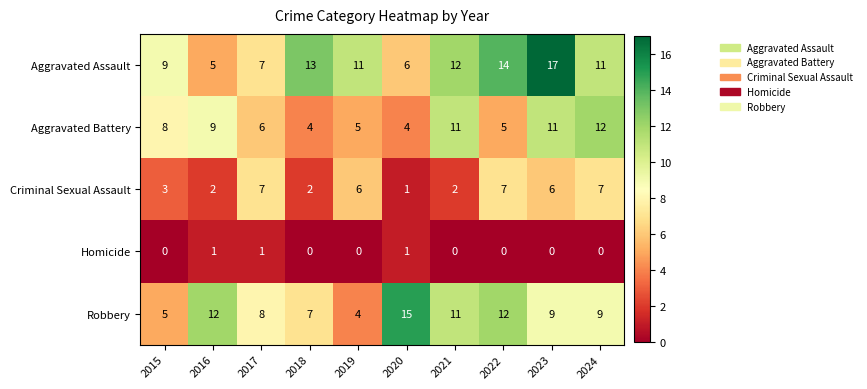

At how many categories does at least one series exceed 2?

10